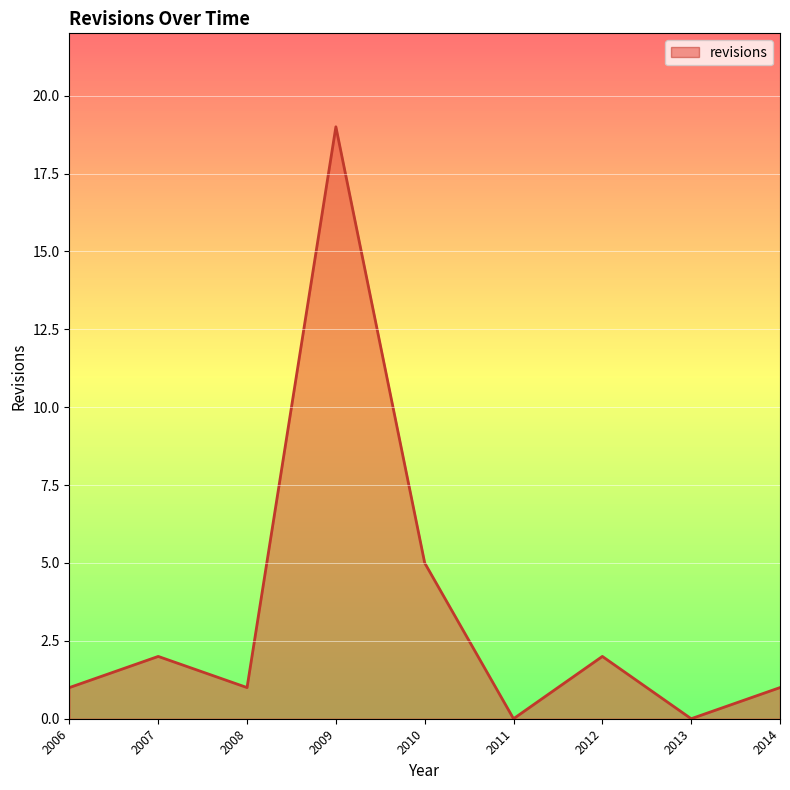

Which has a higher value, 2012 or 2008?

2012